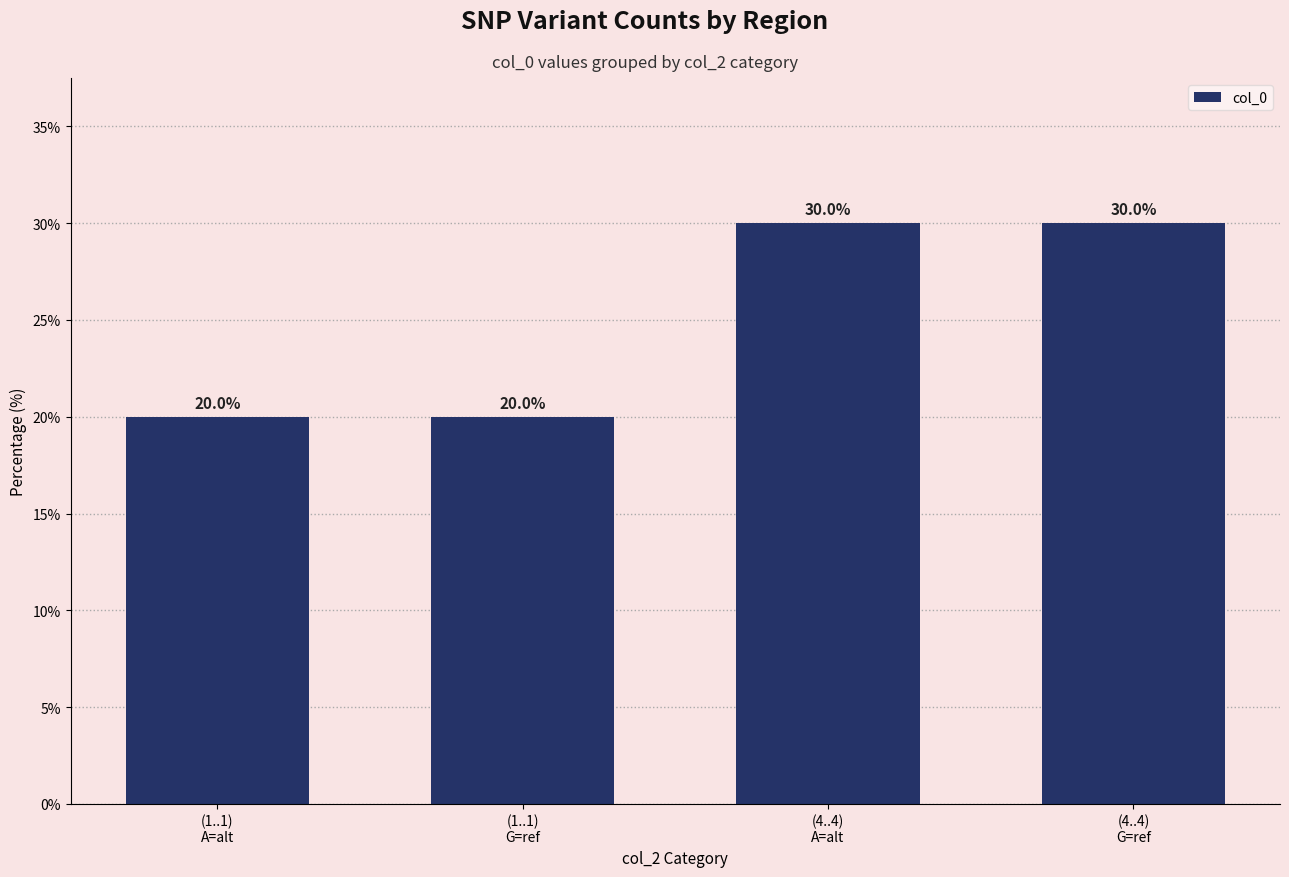

The chart shows a value of 20.0 at (1..1)
G=ref. True or false?

True